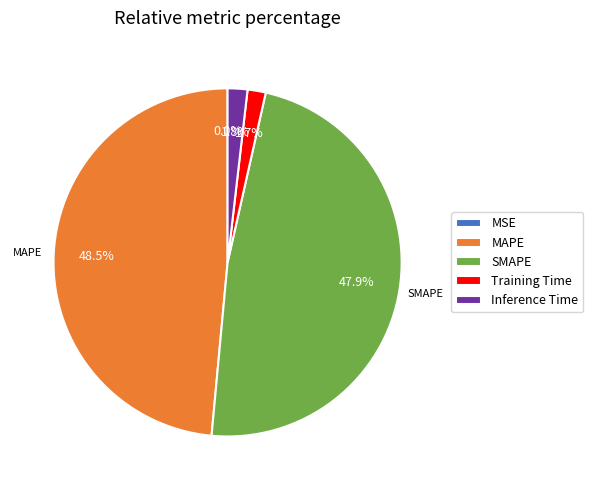

To the nearest percent, what is the combined percentage of Training Time and SMAPE?

50%